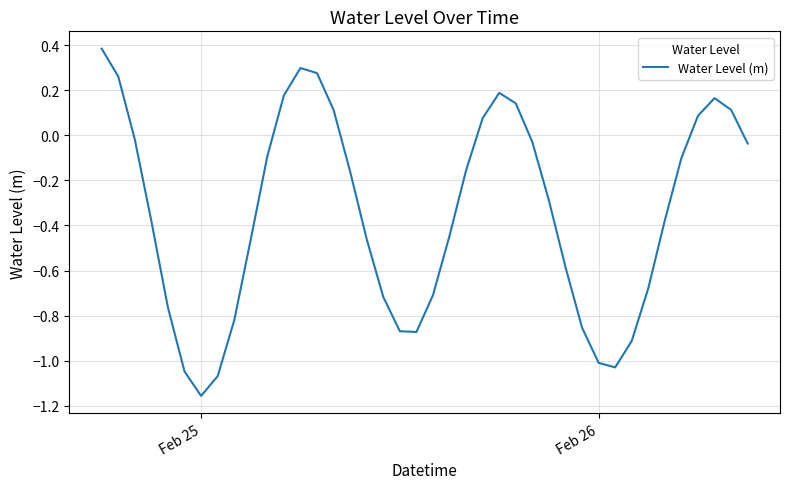

What is the maximum value shown in the chart?

0.4